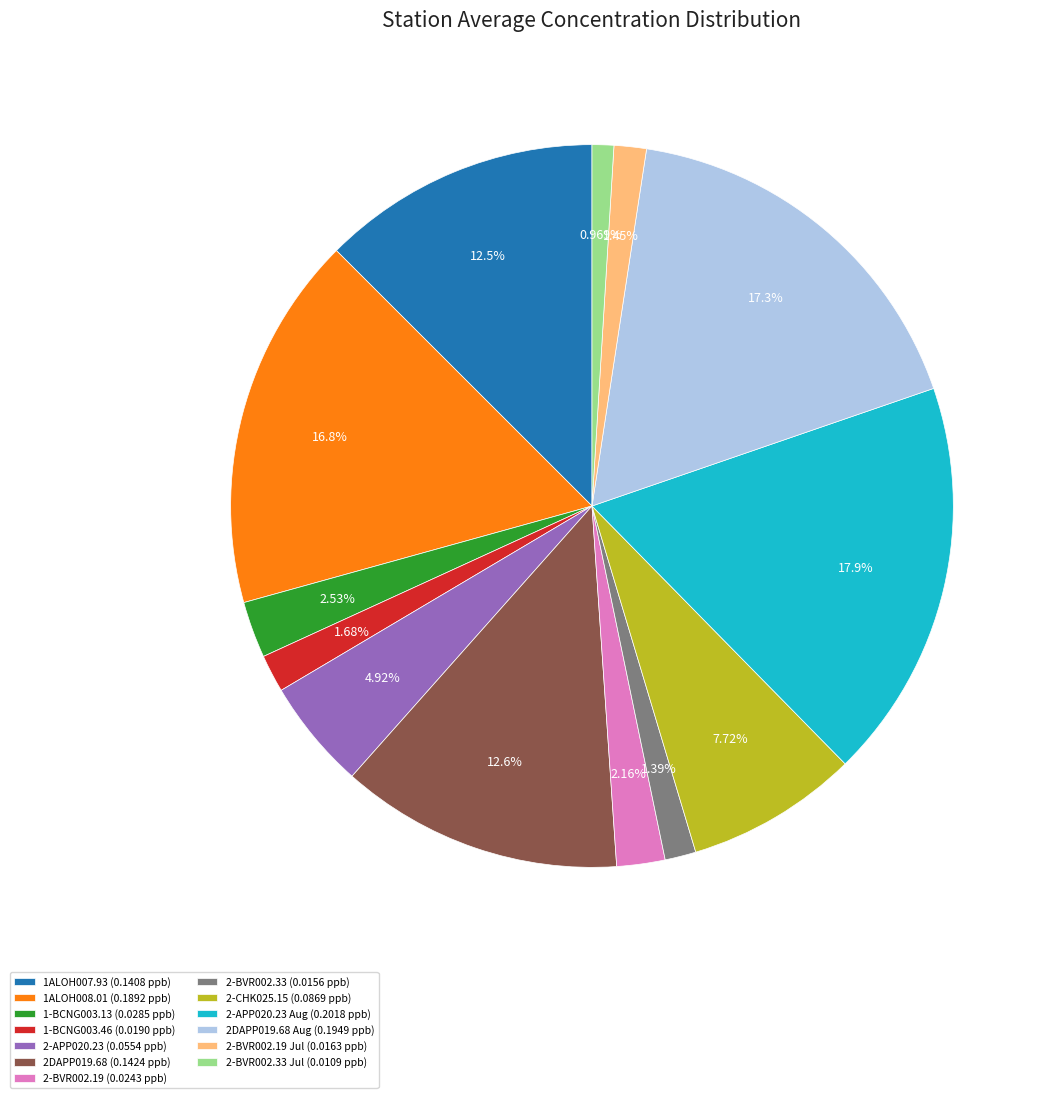

To the nearest percent, what is the average slice percentage?

8%